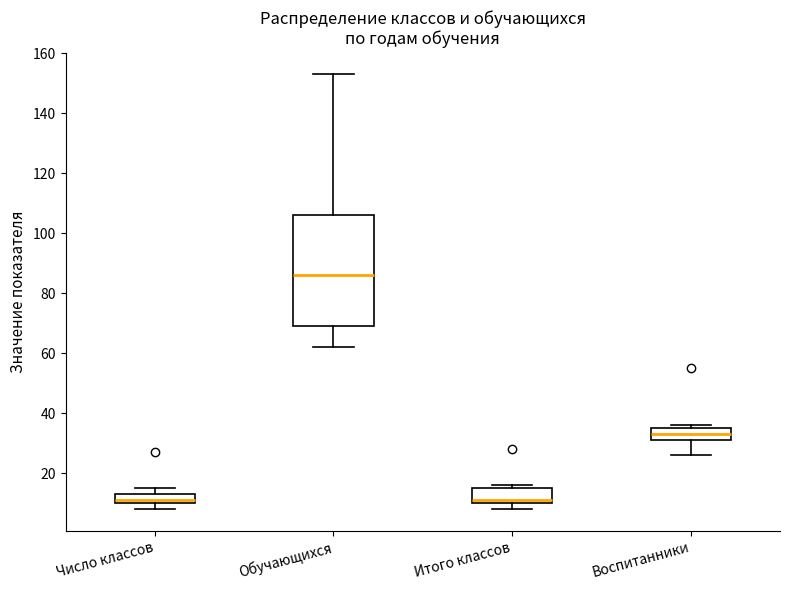

Reading left to right, read every box against the y-axis: the position of its median line, the range the box covers, and the ends of its whiskers. The values are not printed on the chart, so give them approximately, as read against the axis.

Число классов: median 12, box 10 to 14, whiskers 8 to 16
Обучающихся: median 86, box 70 to 106, whiskers 62 to 154
Итого классов: median 12, box 10 to 16, whiskers 8 to 16 (just above the box's upper edge)
Воспитанники: median 34, box 32 to 36, whiskers 26 to 36 (just above the box's upper edge)